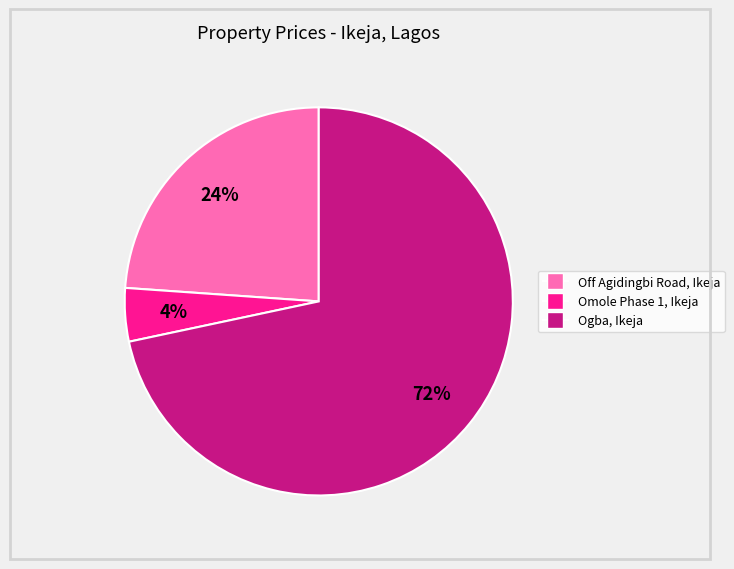

Does Ogba, Ikeja represent more than half of the total?

Yes